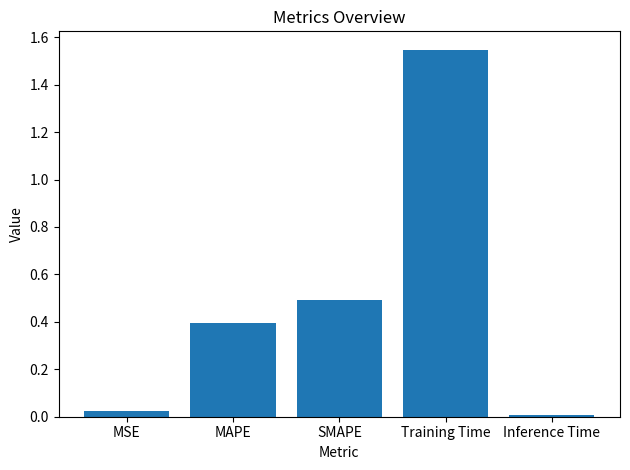

What is the difference between the second highest and minimum values?

0.5